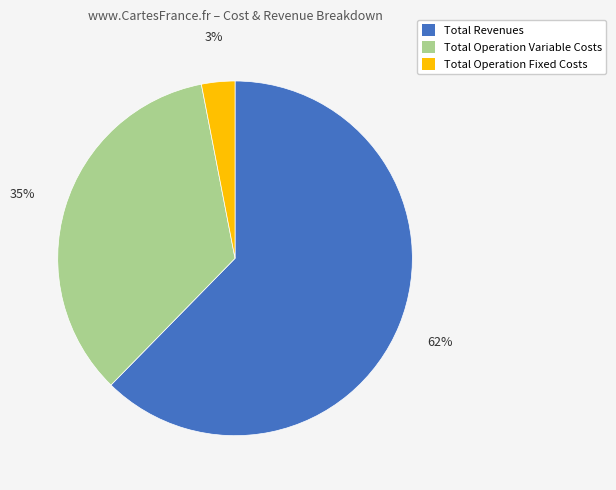

Is there a majority slice in this chart?

Yes